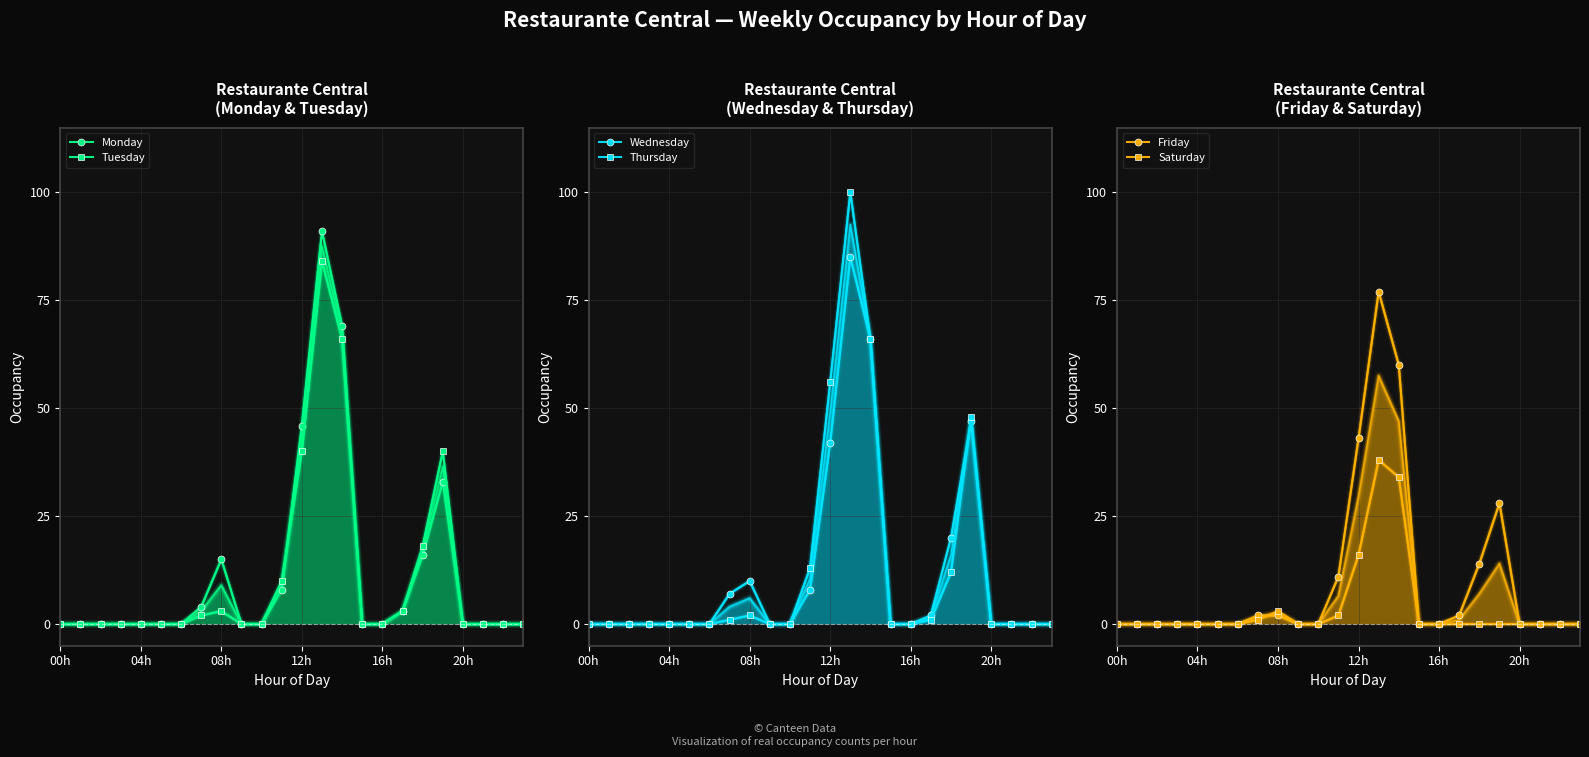

Which label corresponds to the largest value in the chart?

13